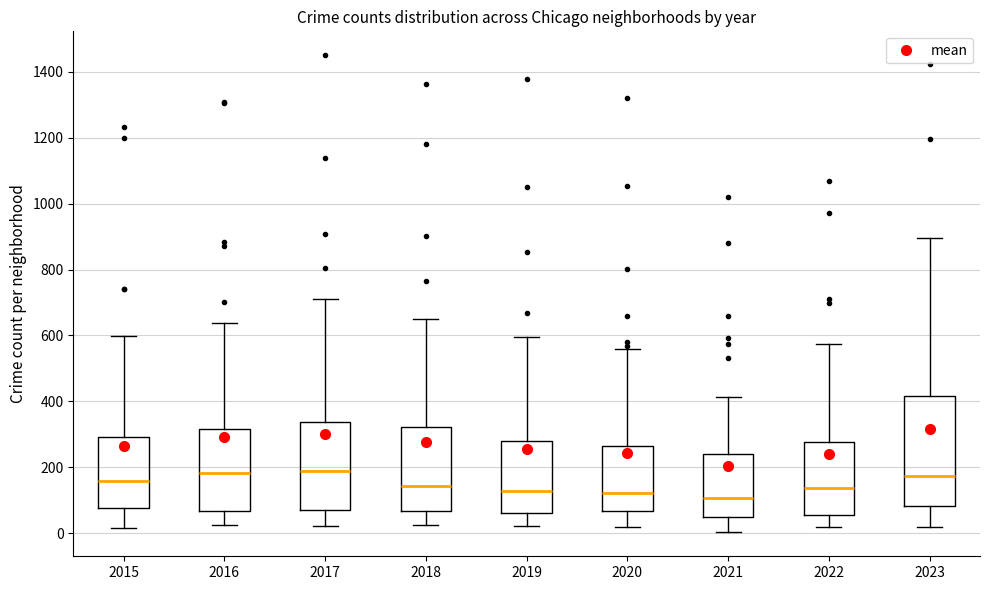

Which box is the tallest, from its lower edge to its upper edge?

2023